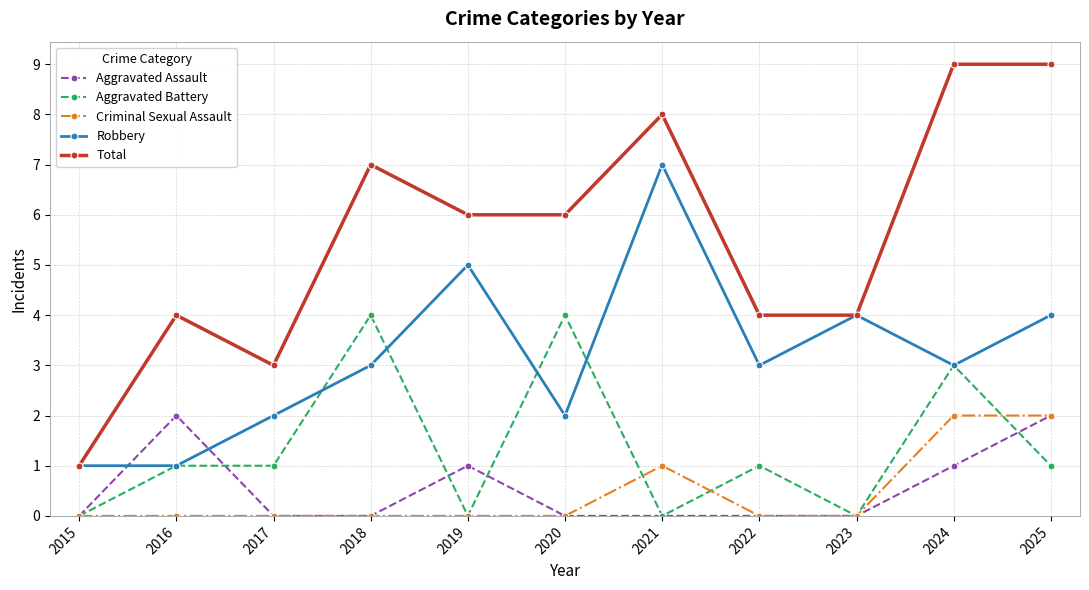

True or false: Robbery and Criminal Sexual Assault cross at least once.

False